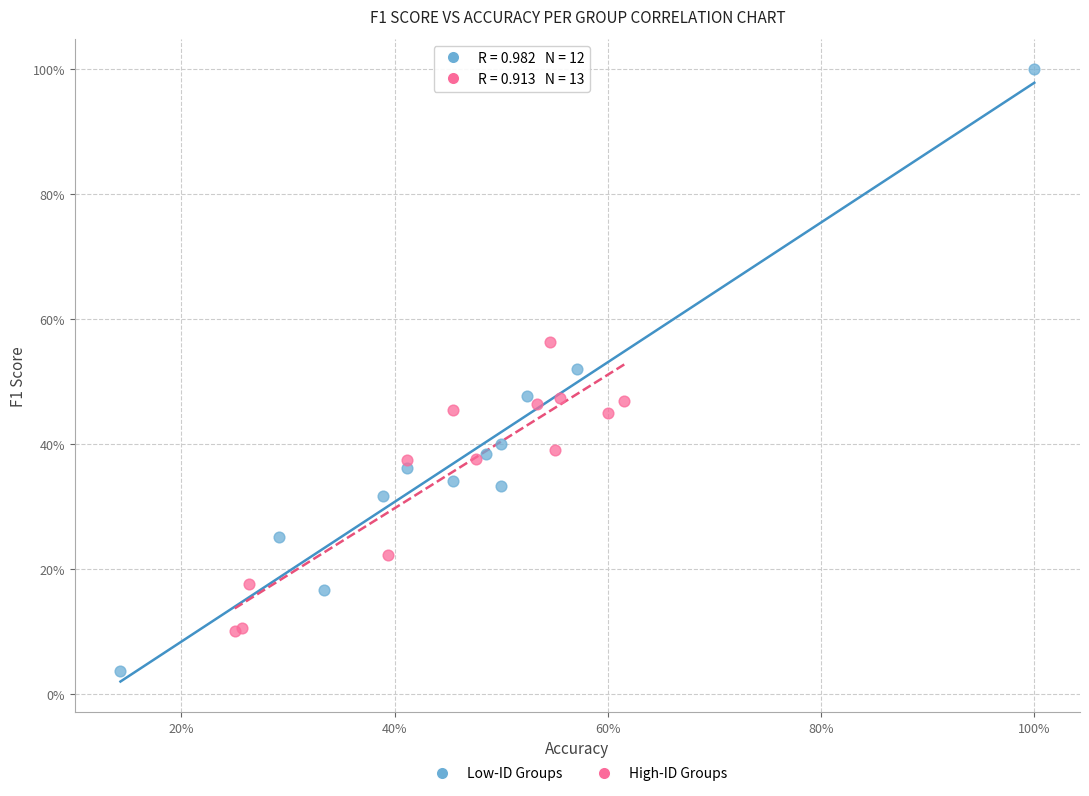

Which series has the largest Y range (max minus min)?

Low-ID Groups